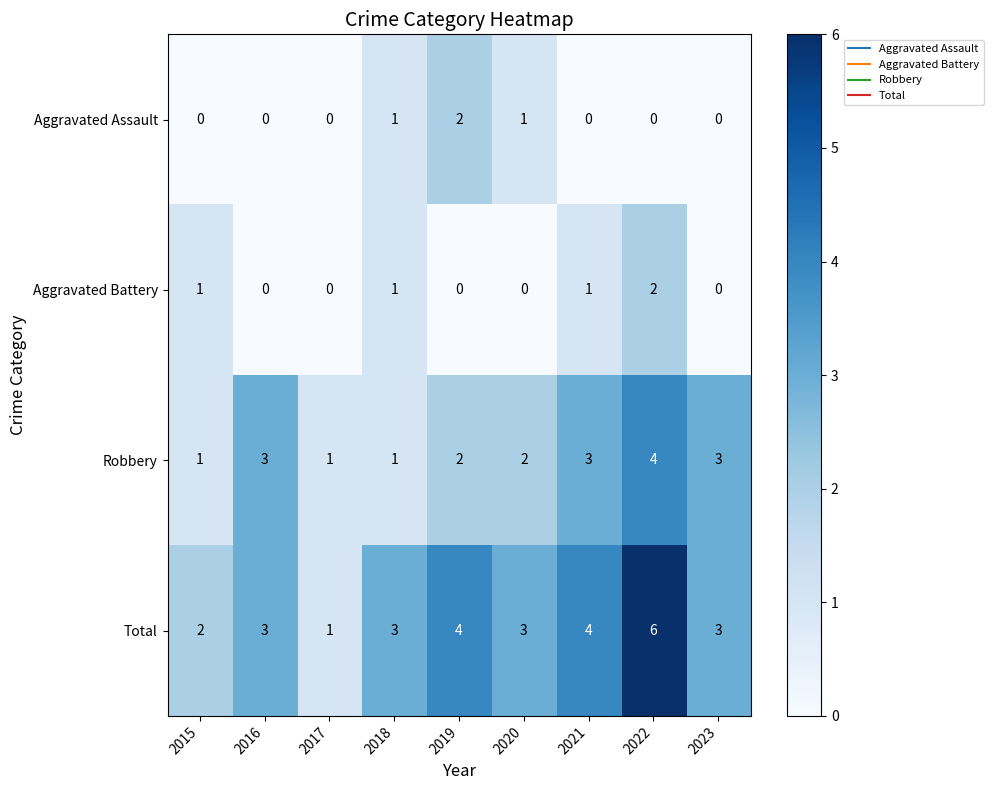

Which series has the largest total across all categories?

Total